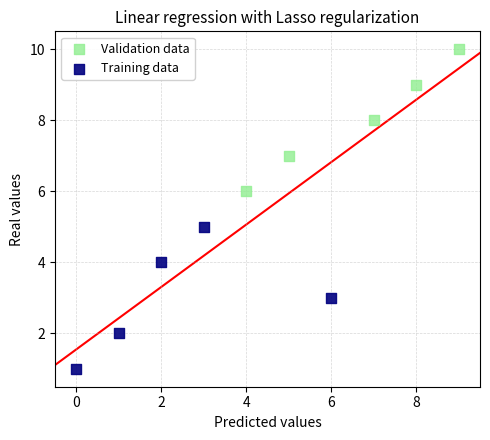

Which series reaches the minimum Y coordinate?

Training data